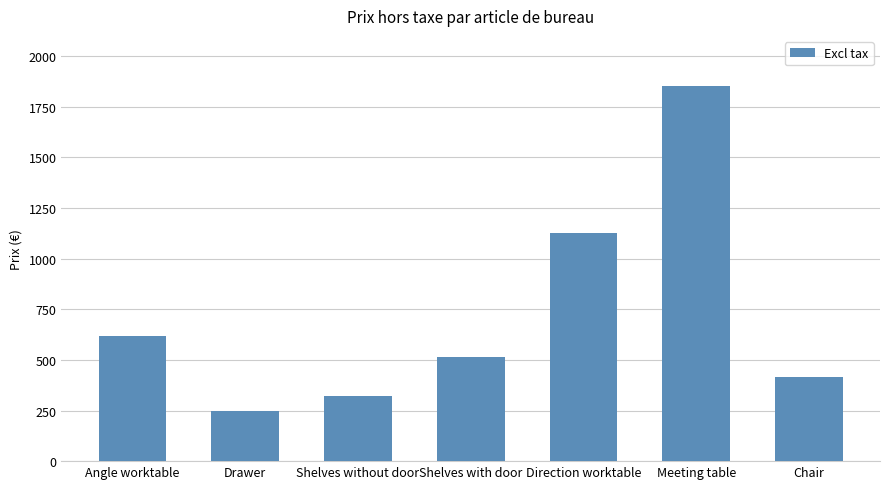

What position from the right is Meeting table?

2